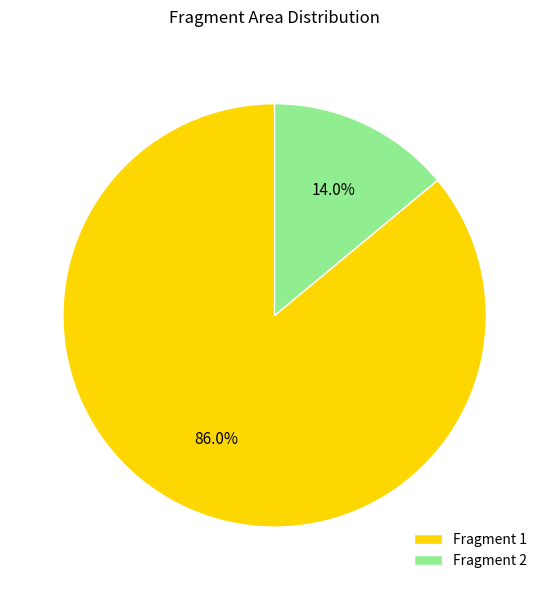

What portion of the pie excludes Fragment 1?

14.0%